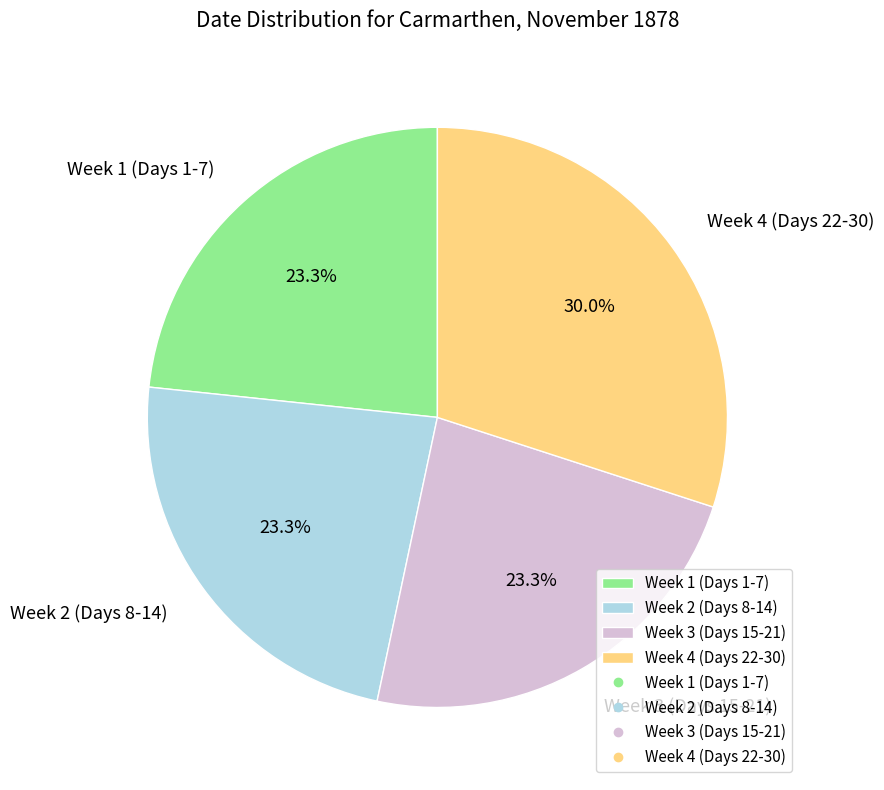

Which slice is the largest?

Week 4 (Days 22-30)